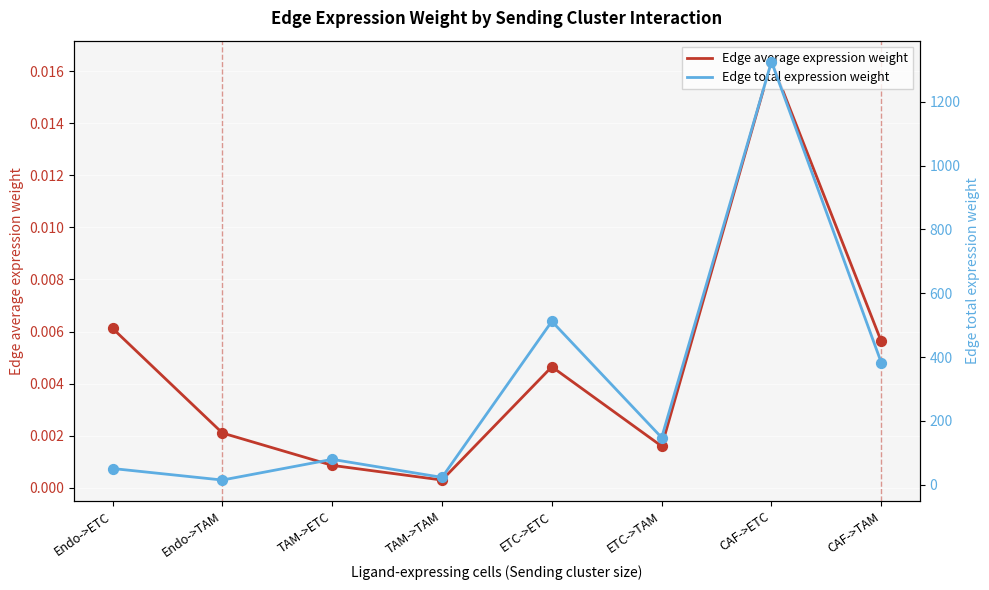

Is the value of Edge total expression weight at Endo->ETC greater than the value of Edge average expression weight at TAM->TAM?

Yes